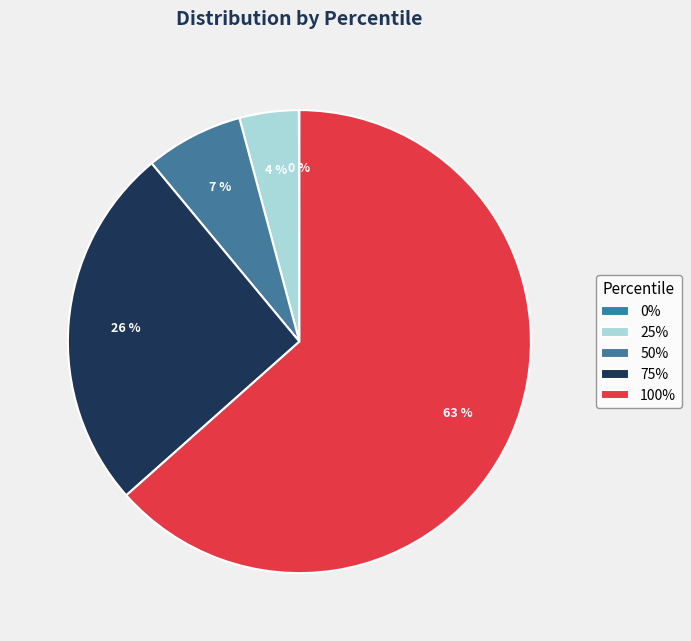

Which has a higher value, 50% or 25%?

50%